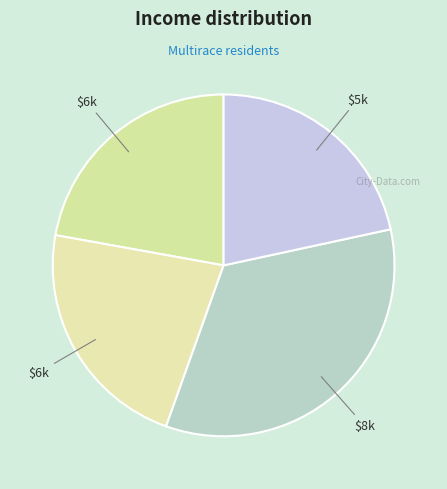

How many slices are in this pie chart?

4